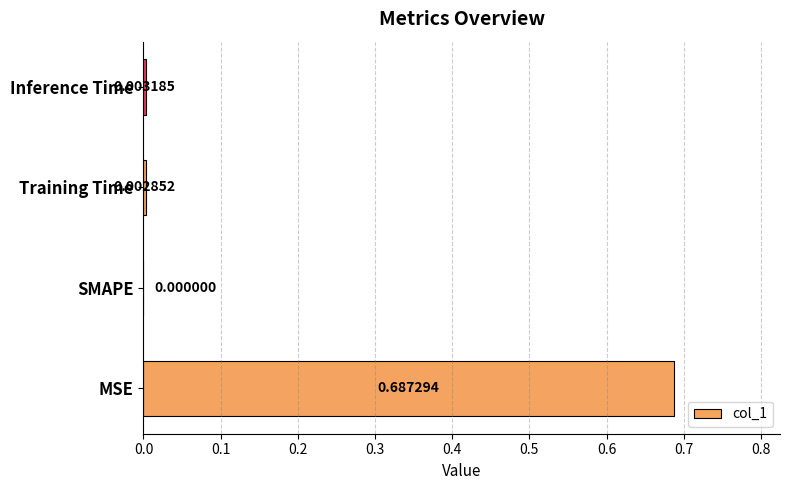

Which has a higher value, Training Time or MSE?

MSE